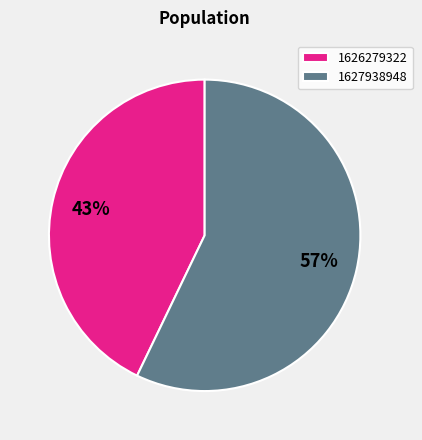

Count the number of slices in the pie.

2